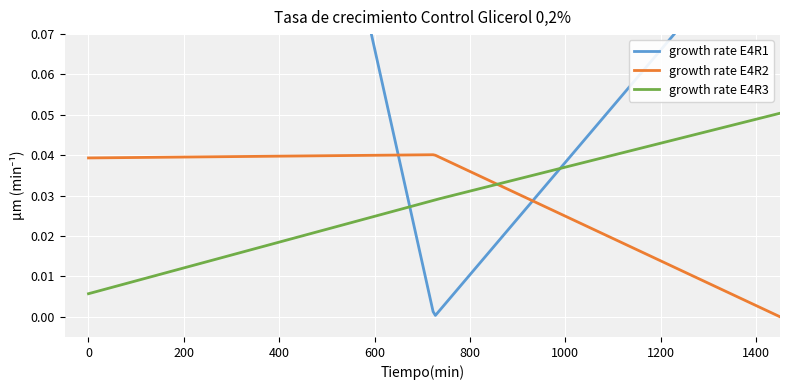

Count the growth rate E4R3 values in the range 0 to 1.

300